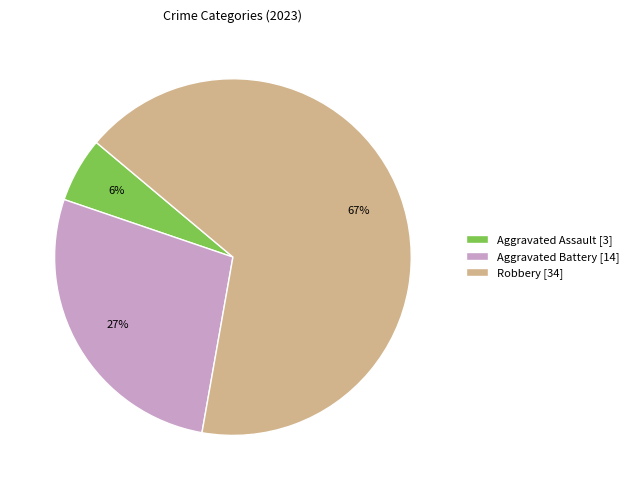

To the nearest percent, what is the combined percentage of Aggravated Assault [3] and Aggravated Battery [14]?

33%